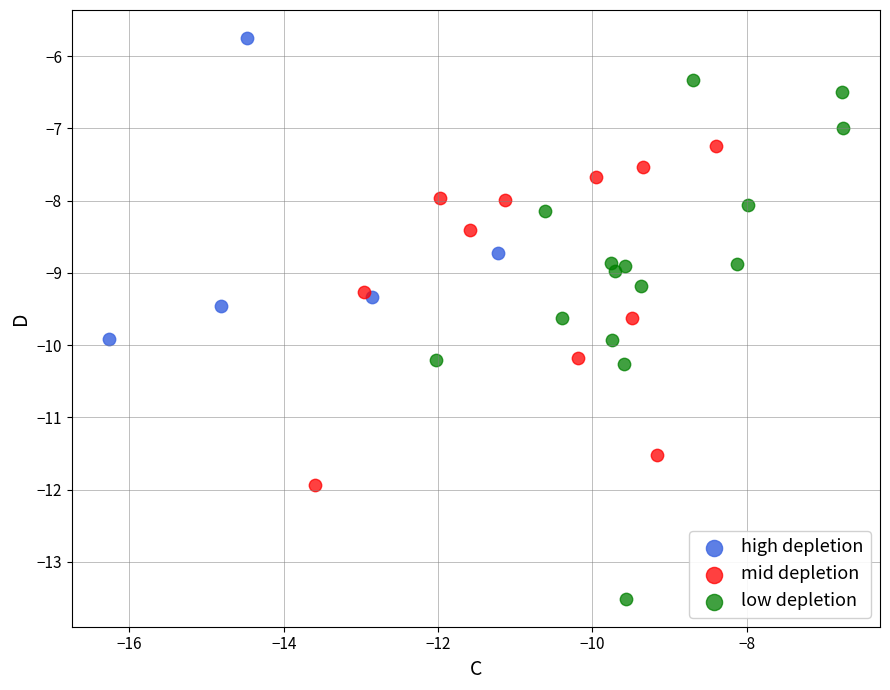

Which series reaches the minimum Y coordinate?

low depletion